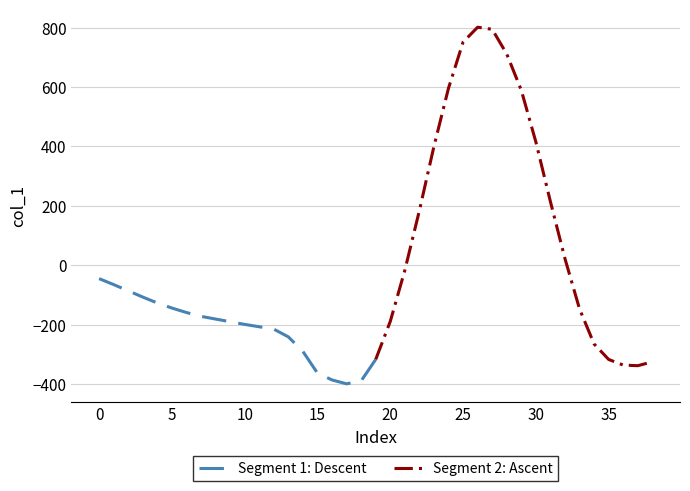

The value of Segment 1: Descent at 15 is -363. True or false?

True